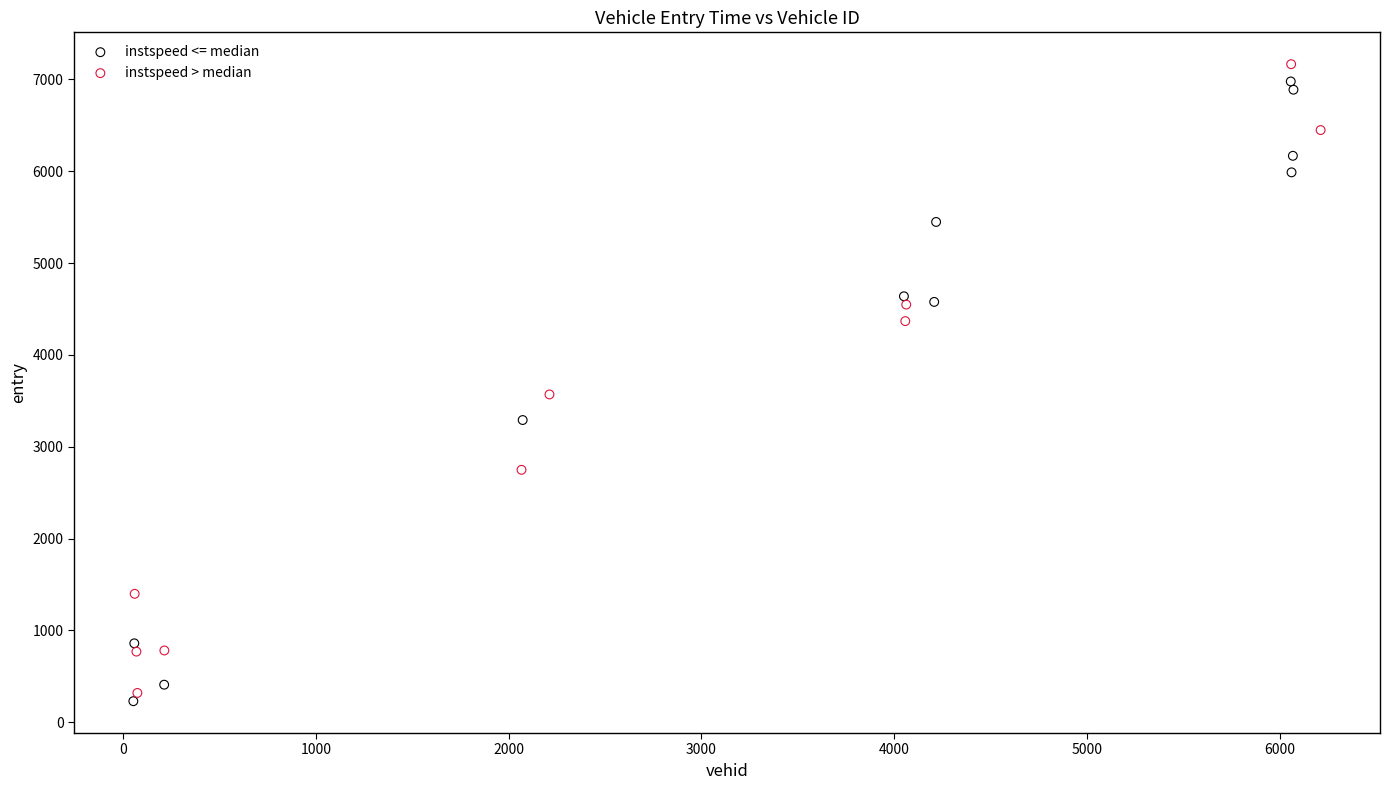

What are all the series names shown in the legend?

instspeed <= median, instspeed > median